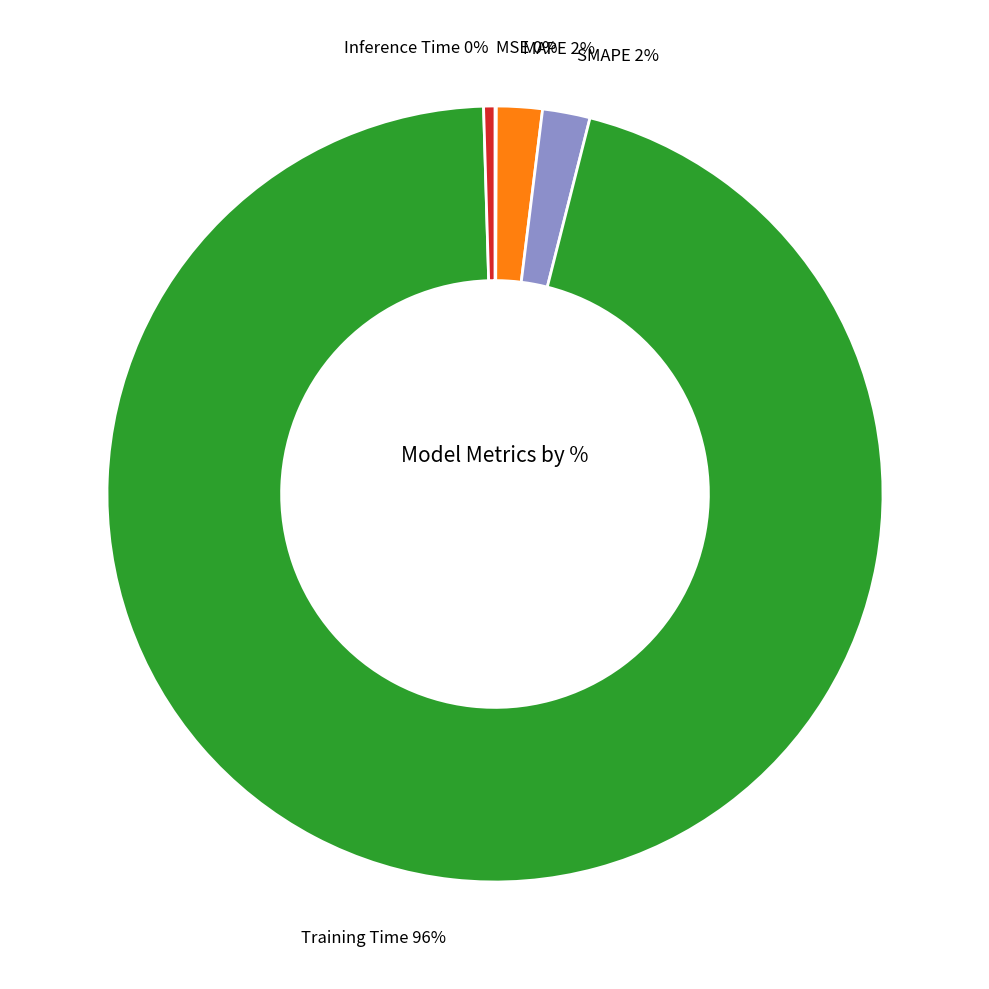

To the nearest percent, what is the average slice percentage?

20%